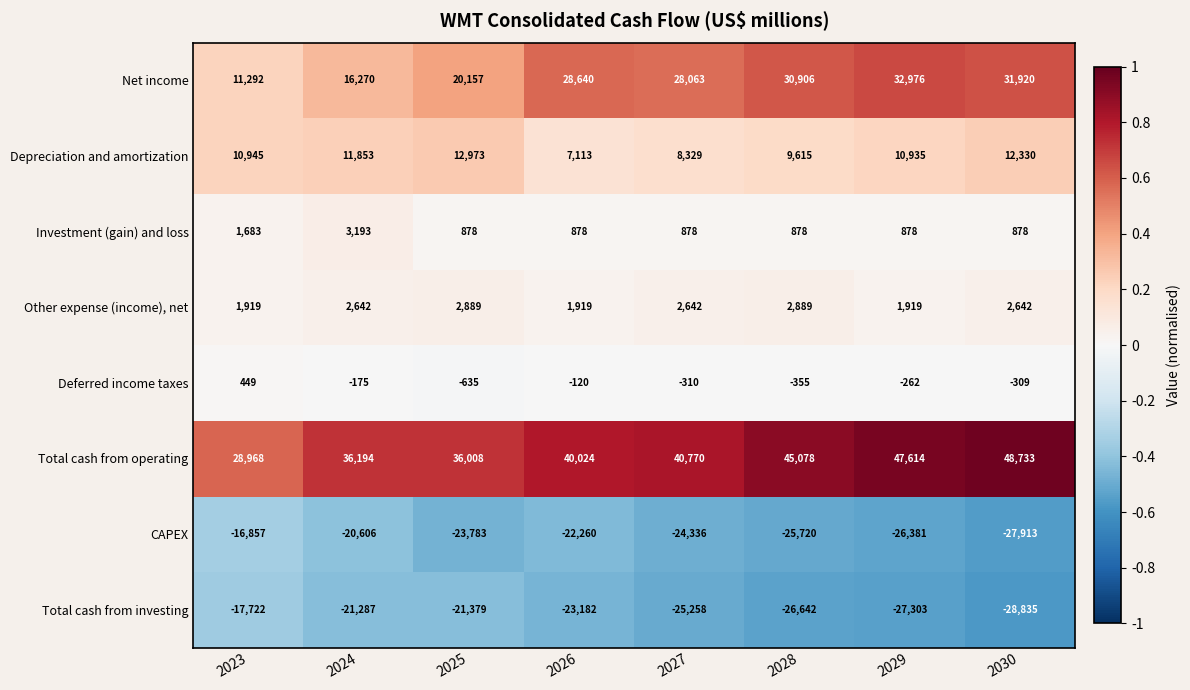

What is the average value of the Depreciation and amortization series?

10512